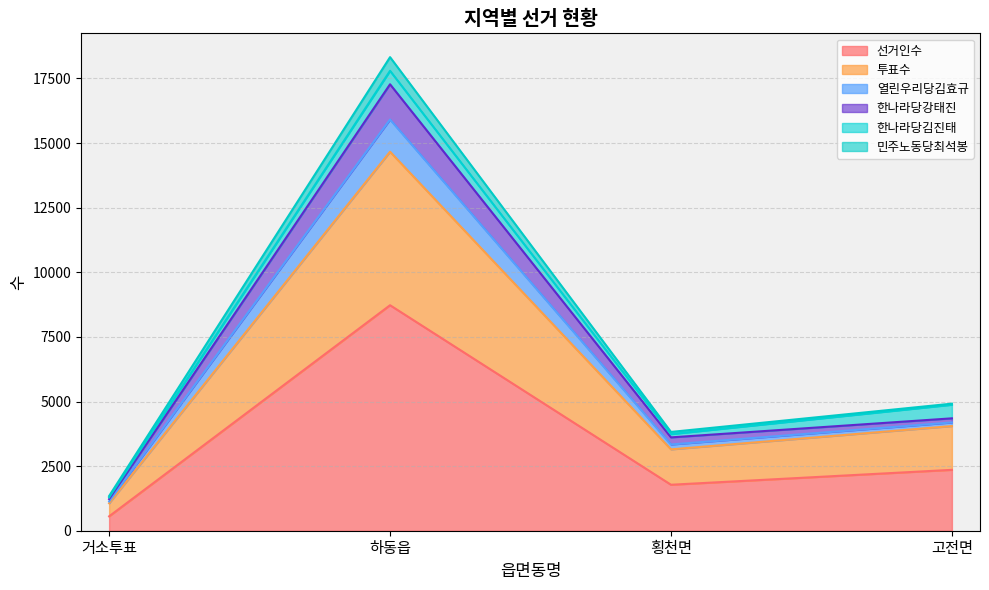

What position from the left is 횡천면?

3